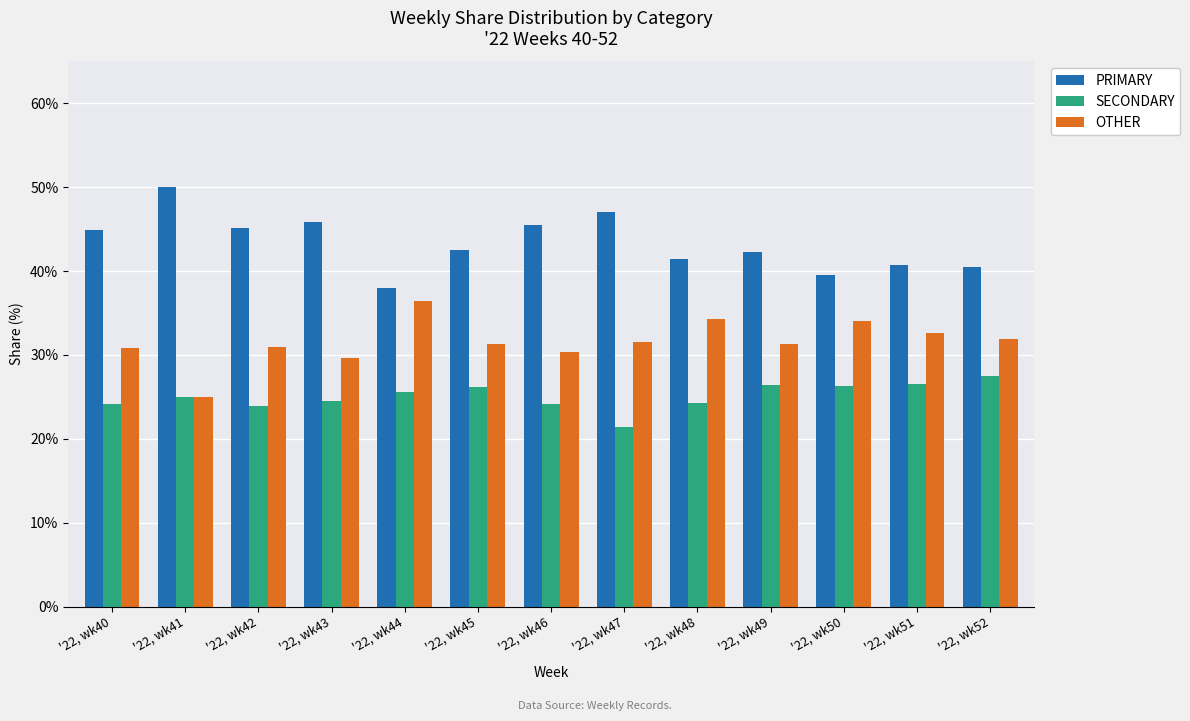

The value of OTHER at '22, wk50 is 34.1. True or false?

True